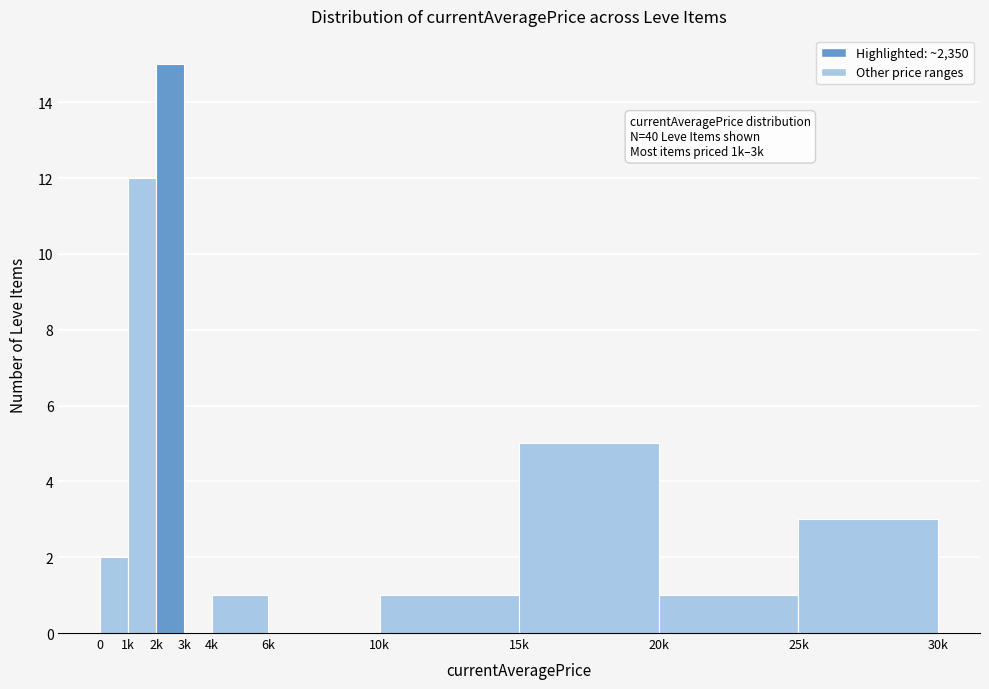

Reading left to right, transcribe all the data shown in this chart.

0=2	1k=12	2k=15	3k=0	4k=1	6k=0	10k=1	15k=5	20k=1	25k=3